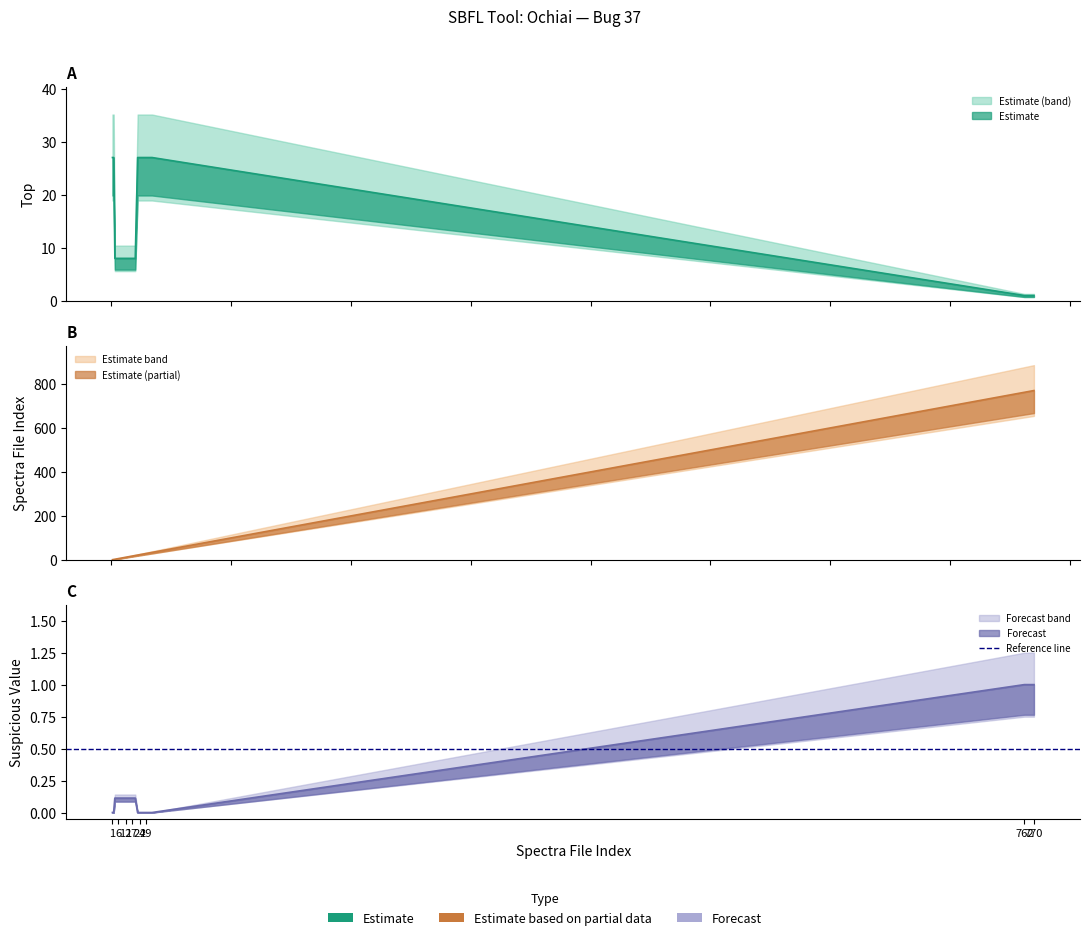

How many intersections are there between Spectra_file_index and Top?

2